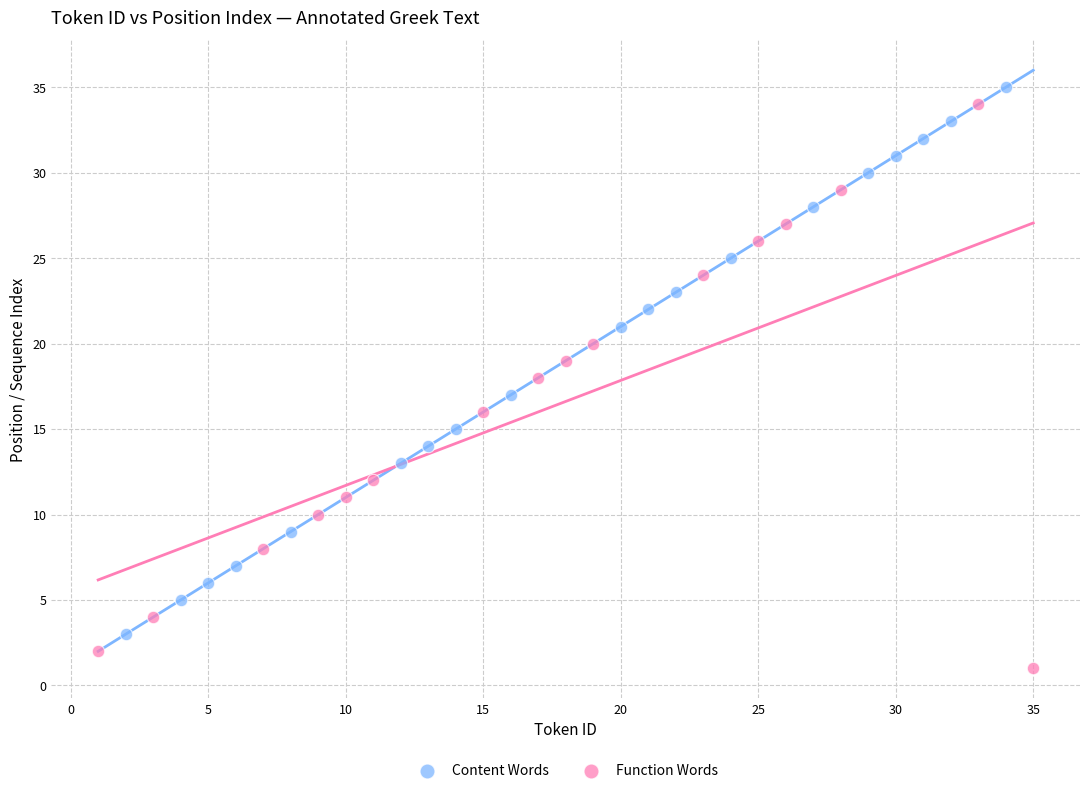

Which series has the widest spread of Y values?

Function Words